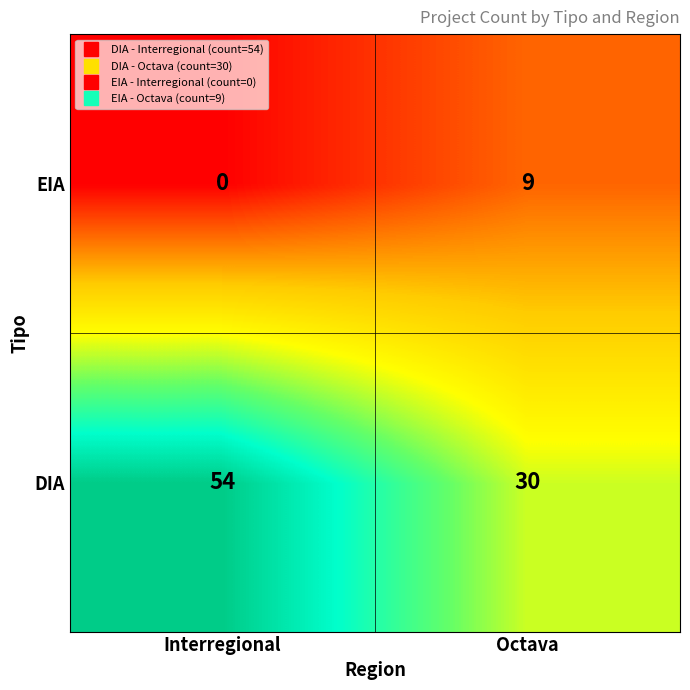

Which series changed the most between Interregional and Octava?

DIA